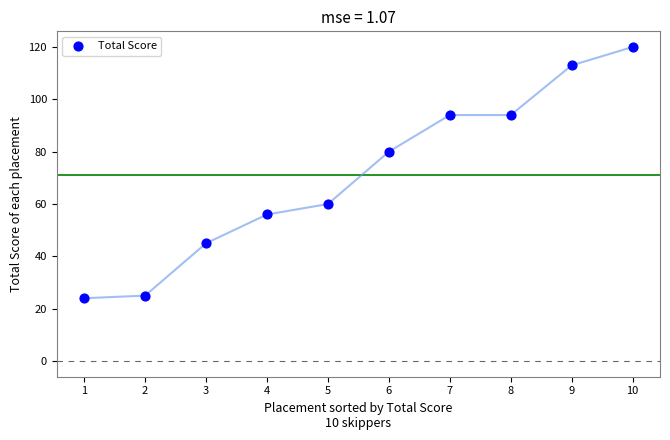

What is the range of Y values (max minus min)?

96